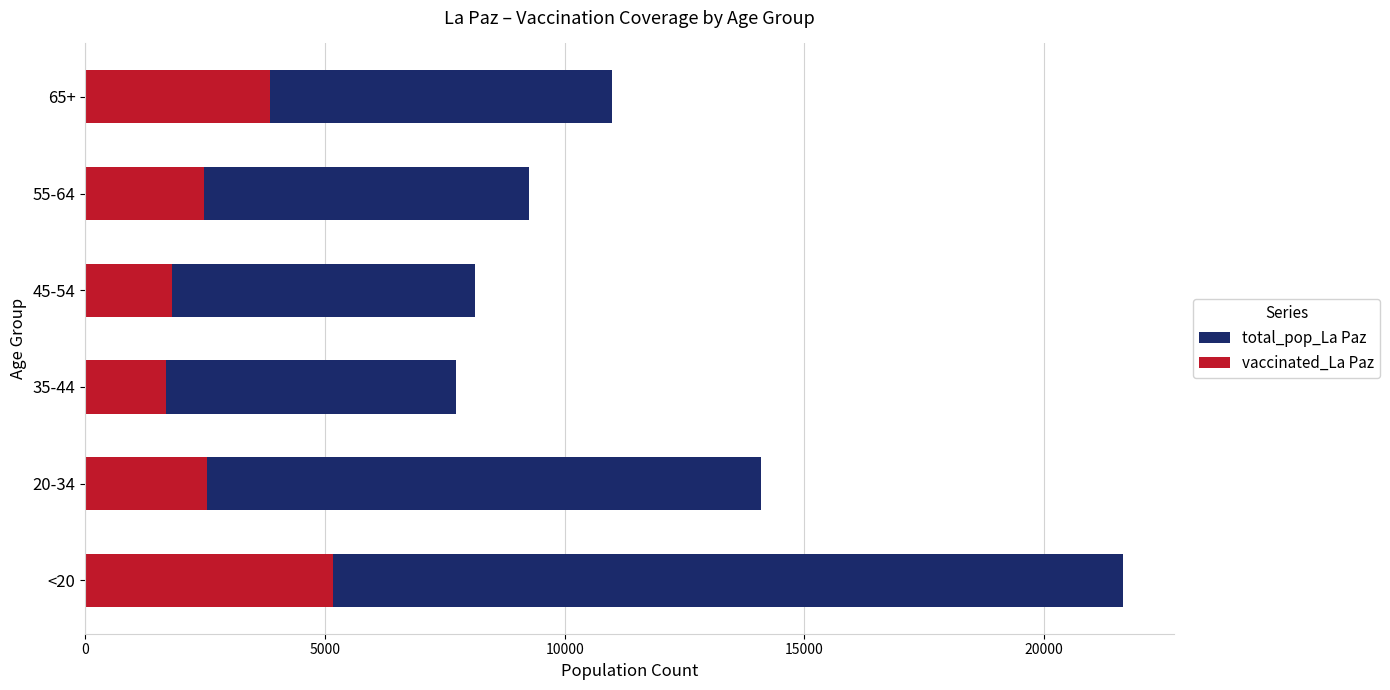

What is the difference between the maximum and minimum values in the total_pop_La Paz series?

13907